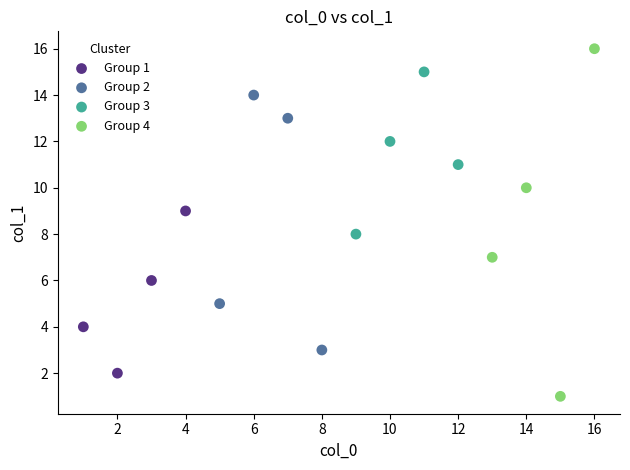

Which series has the widest spread of Y values?

Group 4